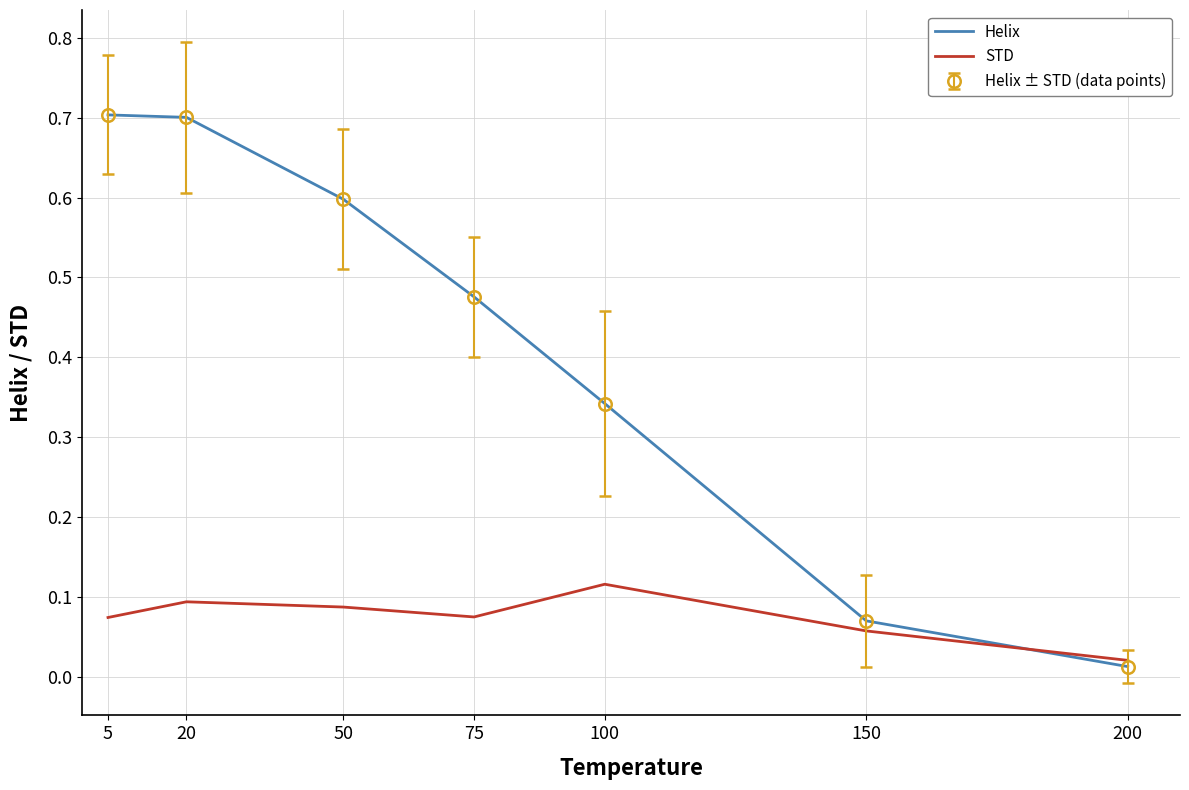

Rank the series by their maximum value, from highest to lowest.

Helix, STD